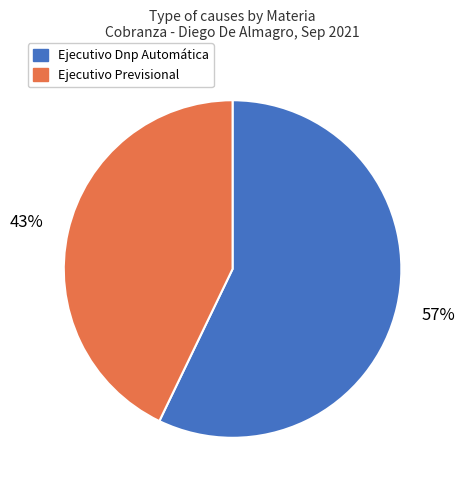

Between Ejecutivo Previsional and Ejecutivo Dnp Automática, which is larger?

Ejecutivo Dnp Automática